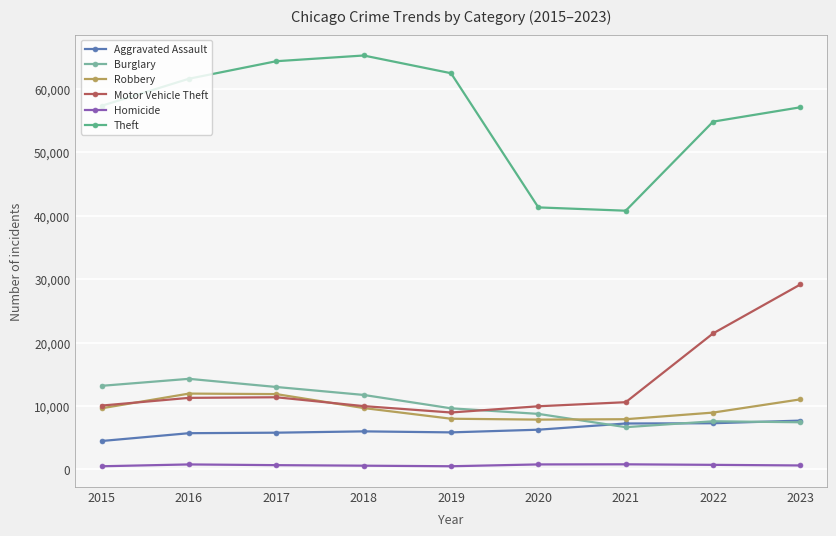

Which label corresponds to the largest value in the chart?

2018